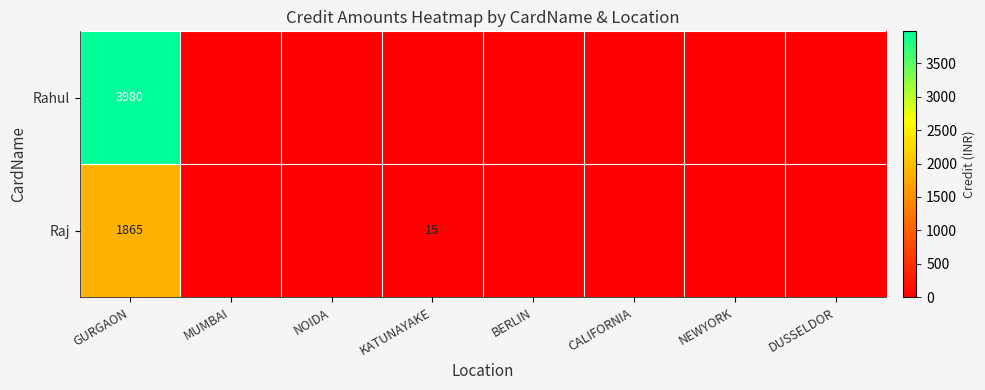

Is it true that Raj equals 4 at KATUNAYAKE?

False